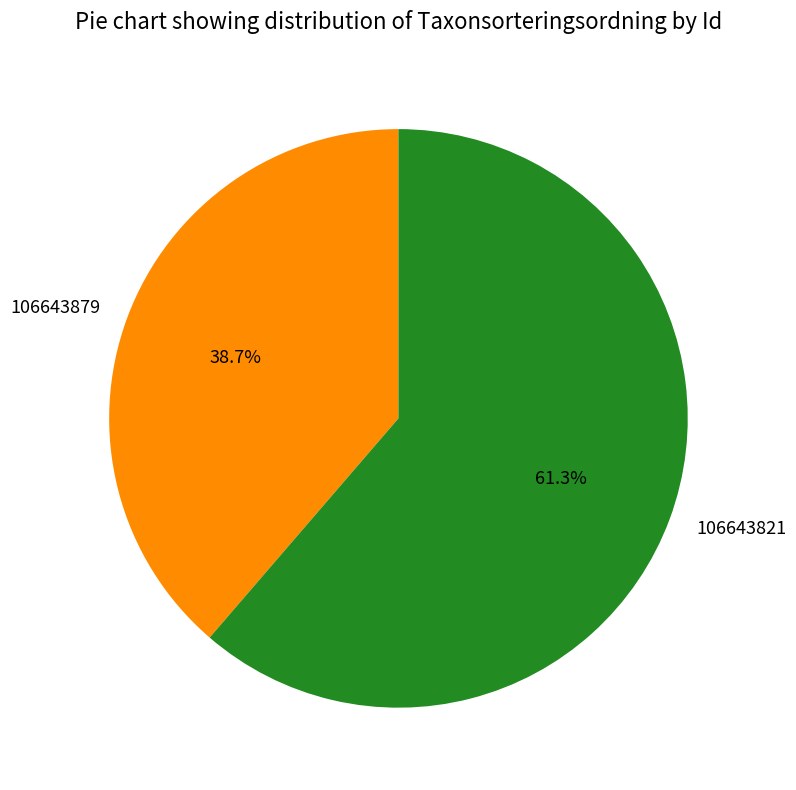

Which slice is the largest?

106643821